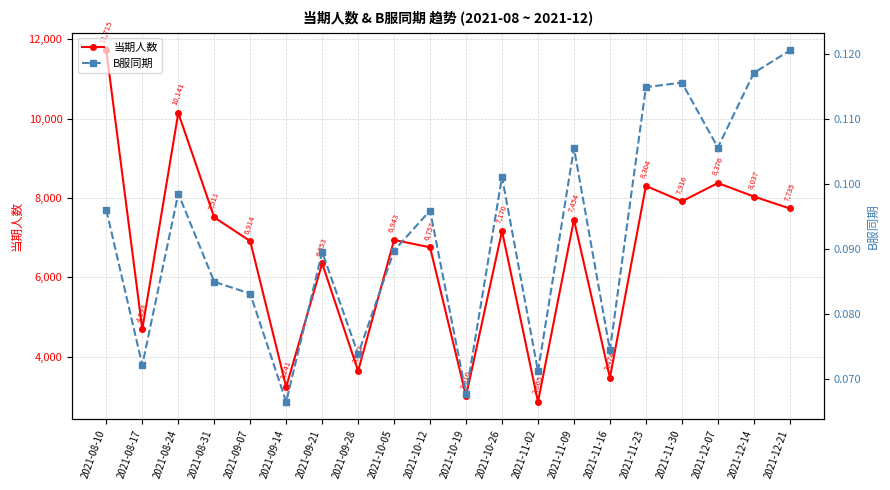

List the series in order of their peak value, lowest first.

B服同期, 当期人数